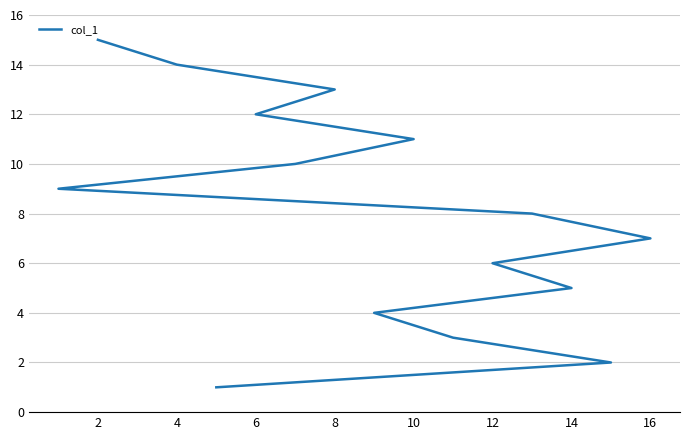

Which has a higher value, 0 or 12?

12